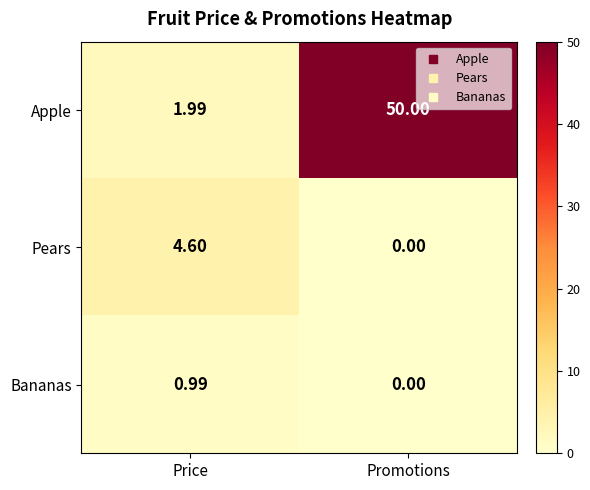

List the labels in order of Bananas value, largest first.

Price, Promotions